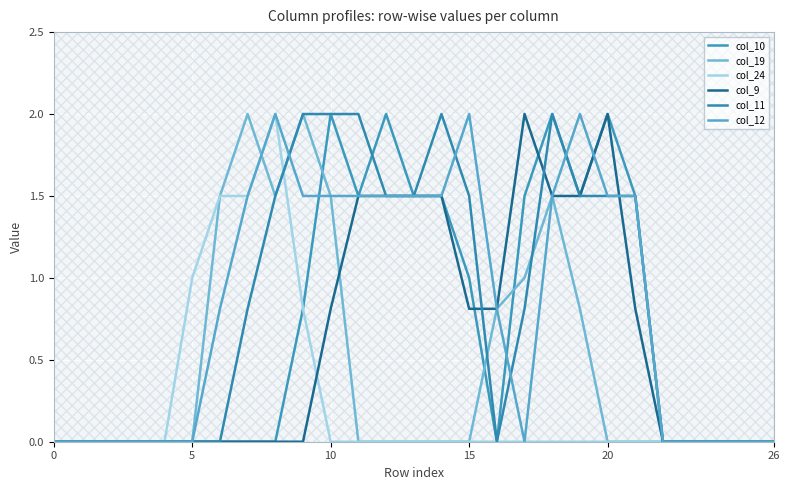

How many positive values does the col_12 series have?

15